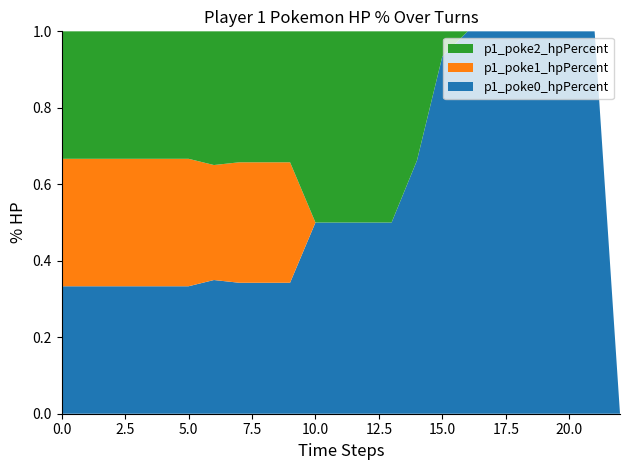

Reading left to right, what are all the values shown in this chart?

p1_poke0_hpPercent: 0=100	1=100	2=100	3=100	4=100	5=100	6=100	7=100	8=100	9=100	10=100	11=100	12=100	13=100	14=100	15=100	16=100	17=100	18=100	19=100	20=31	21=31	22=0
p1_poke1_hpPercent: 0=100	1=100	2=100	3=100	4=100	5=100	6=86	7=92	8=92	9=92	10=0	11=0	12=0	13=0	14=0	15=0	16=0	17=0	18=0	19=0	20=0	21=0	22=0
p1_poke2_hpPercent: 0=100	1=100	2=100	3=100	4=100	5=100	6=100	7=100	8=100	9=100	10=100	11=100	12=100	13=100	14=51	15=7	16=0	17=0	18=0	19=0	20=0	21=0	22=0